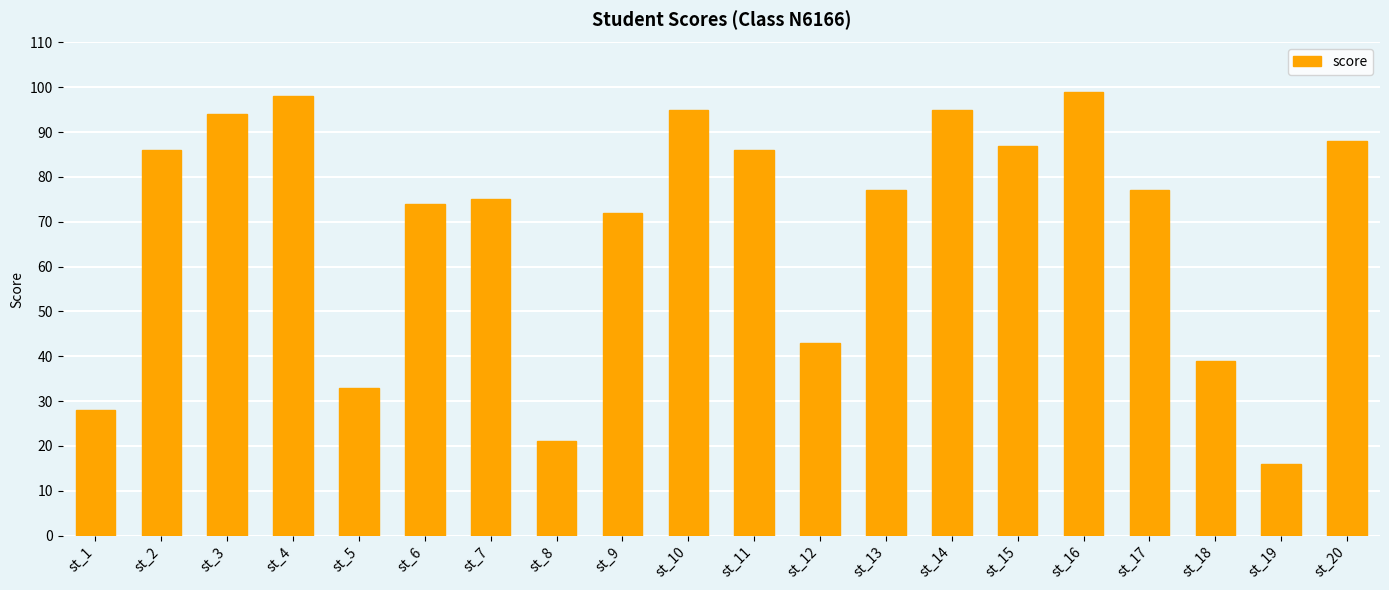

Between st_14 and st_16, which is larger?

st_16